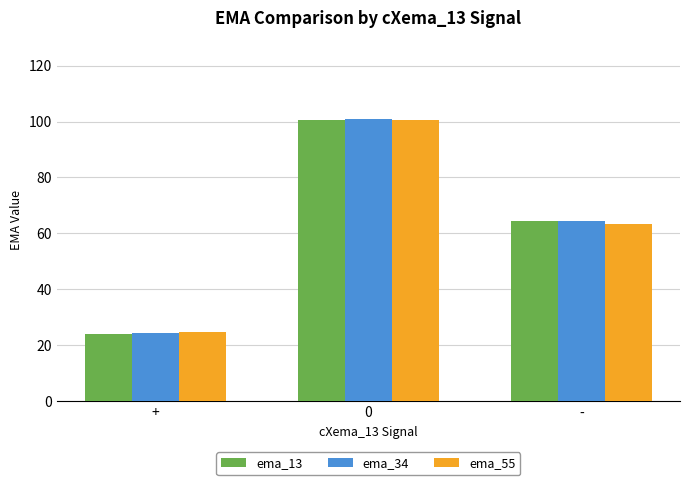

Is it true that ema_13 equals 24.1 at +?

True